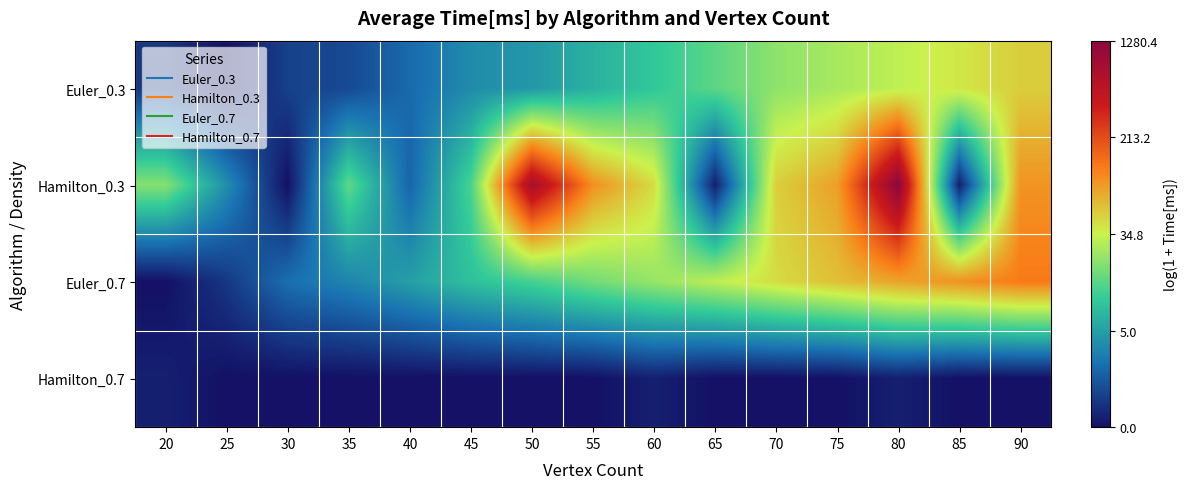

What is the spread (max minus min) of values at 85?

4.6